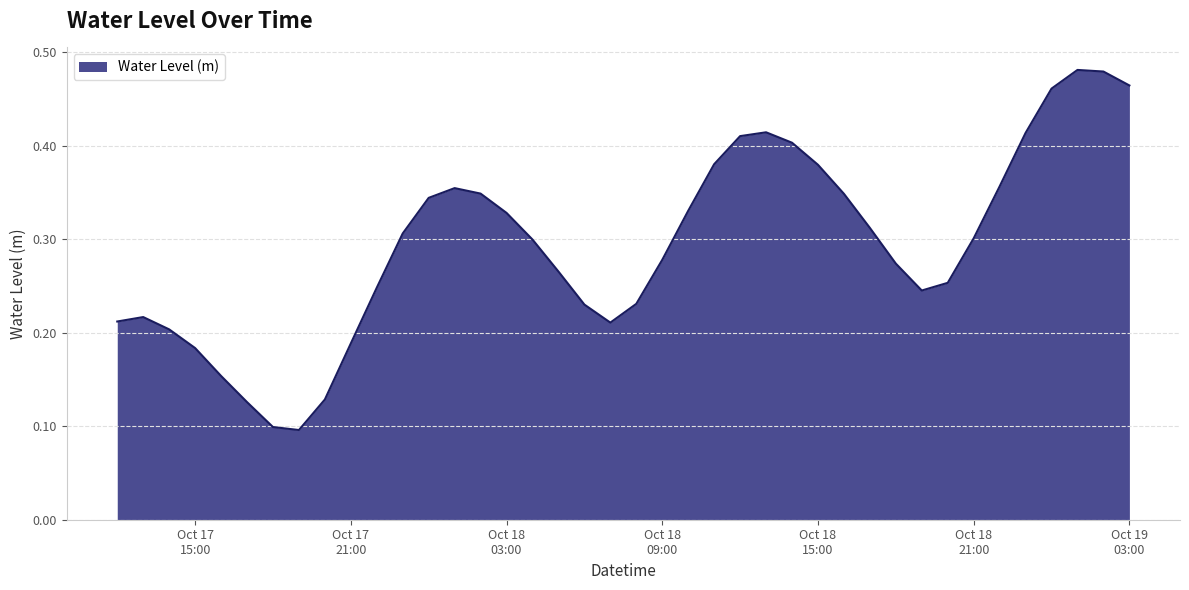

Is this an area chart (filled region under the line)?

Yes